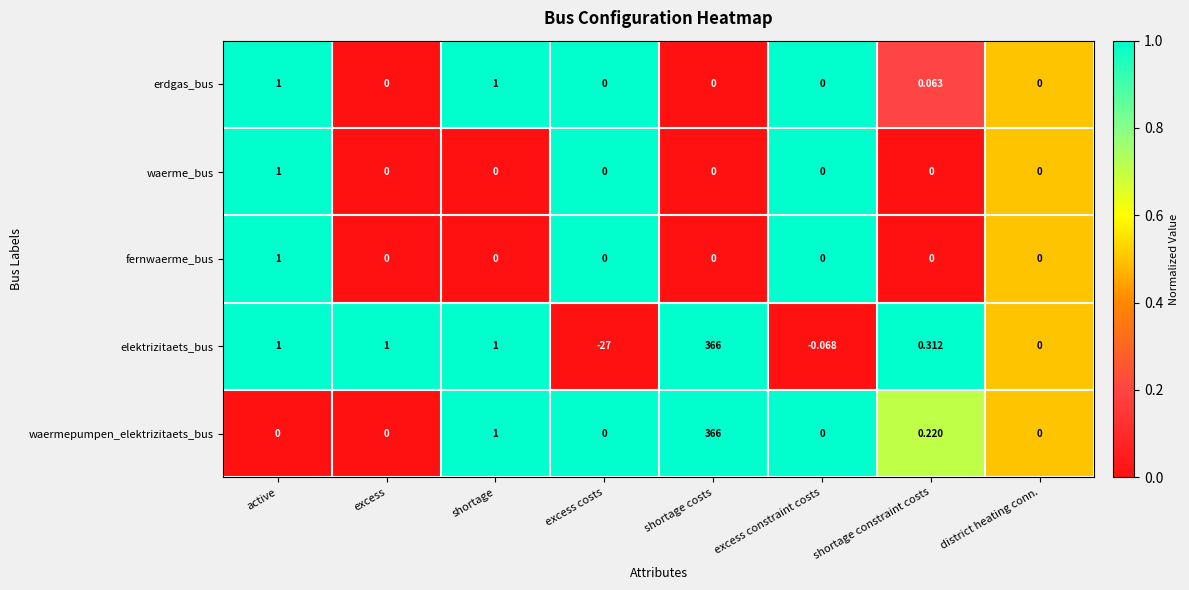

Count the number of categories in the chart.

8